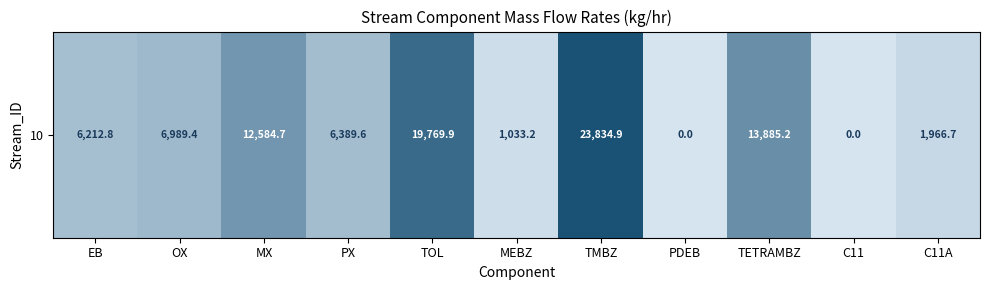

Count the number of values greater than 6389.

6